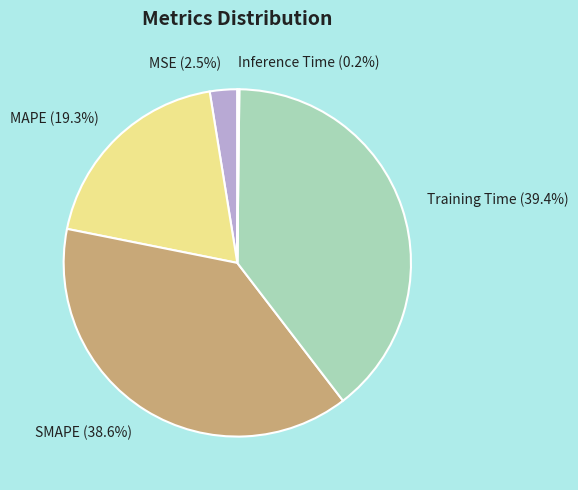

Which has a higher value, Training Time (39.4%) or MAPE (19.3%)?

Training Time (39.4%)